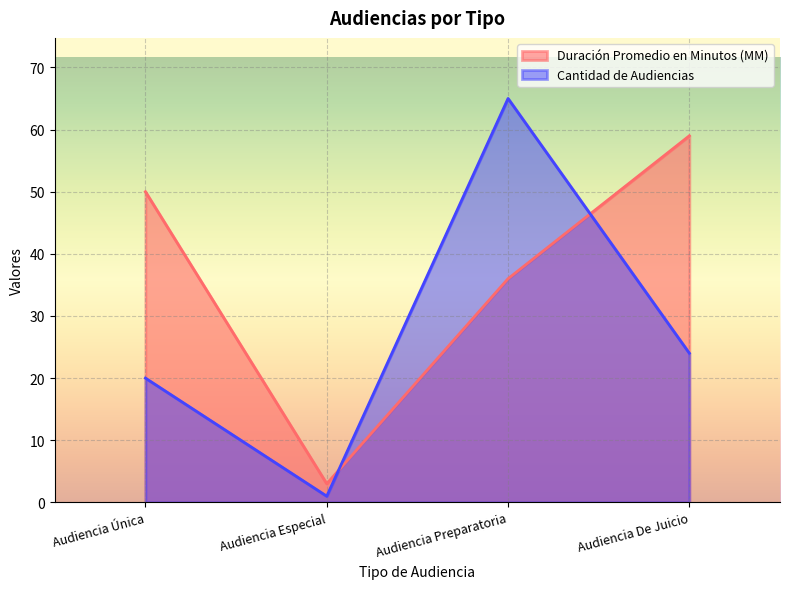

At which label does Duración Promedio en Minutos (MM) reach its peak?

Audiencia De Juicio